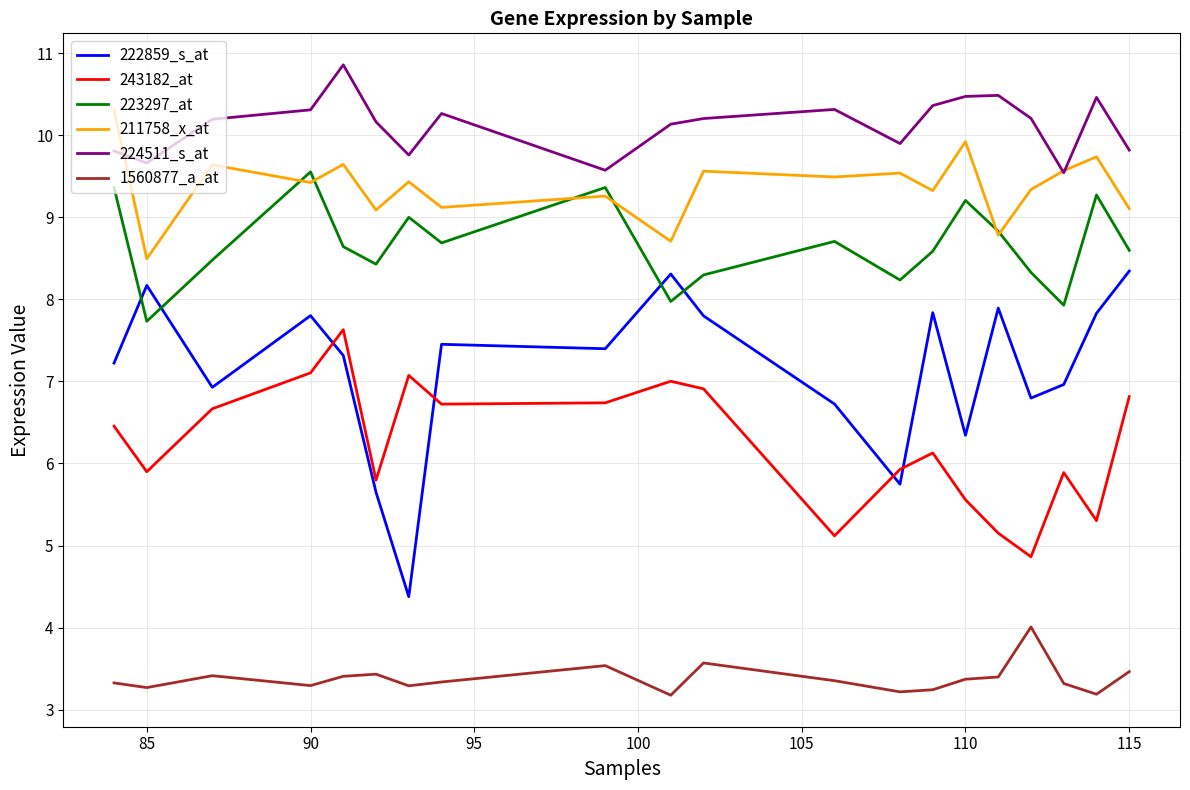

True or false: 224511_s_at and 223297_at cross at least once.

False